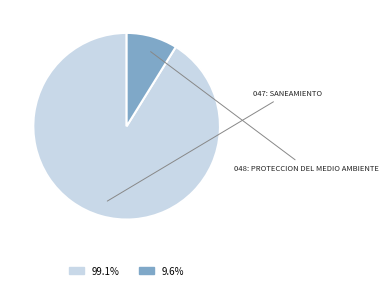

What percentage is NOT represented by 048: PROTECCION DEL MEDIO AMBIENTE?

91.2%